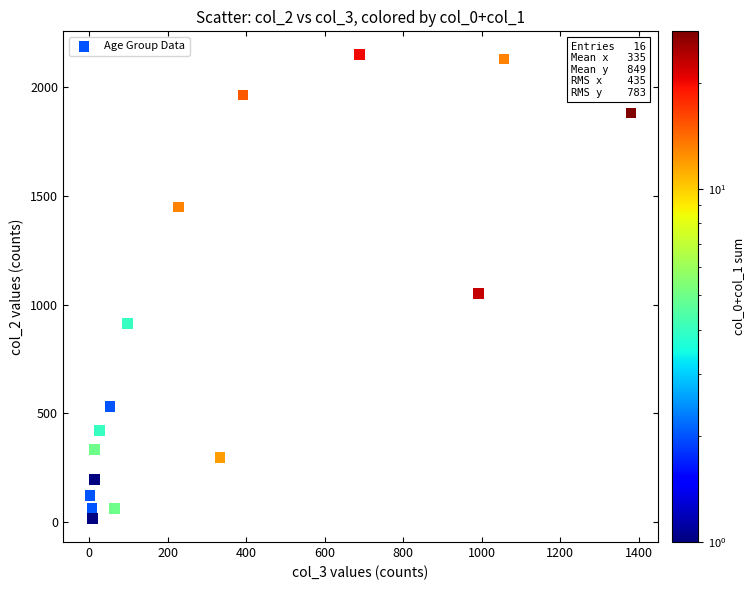

What Y value in the scatter plot is closest to 1083?

1053